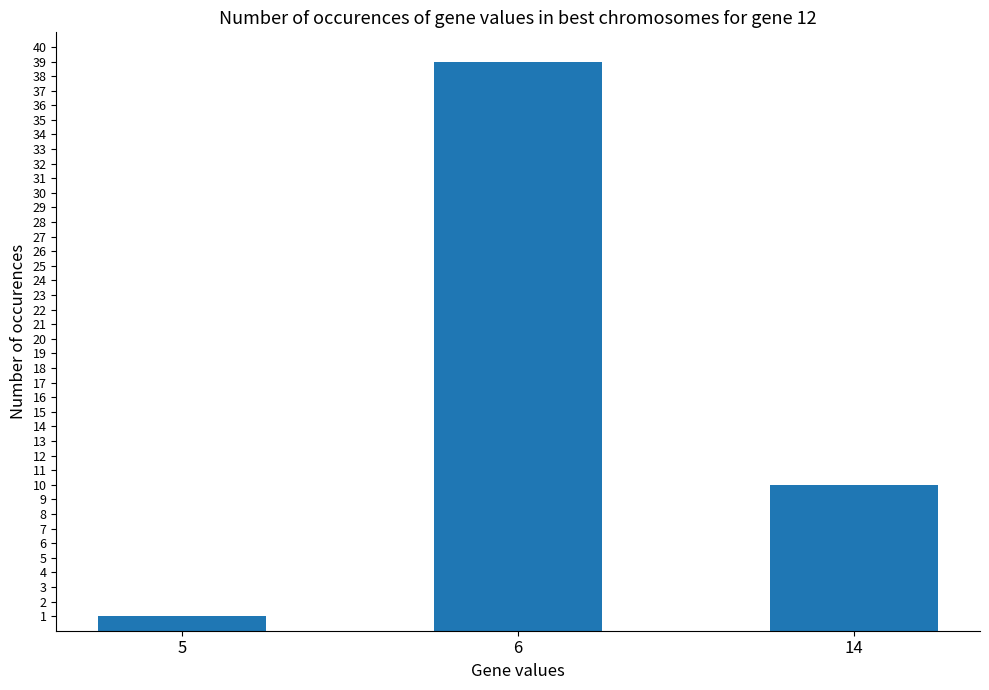

Is it true that the value at 14 is 17?

False